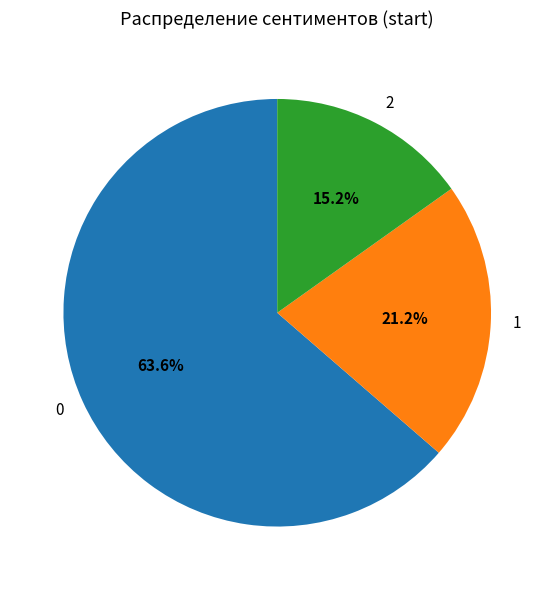

True or false: 1 accounts for 30% of the total.

False